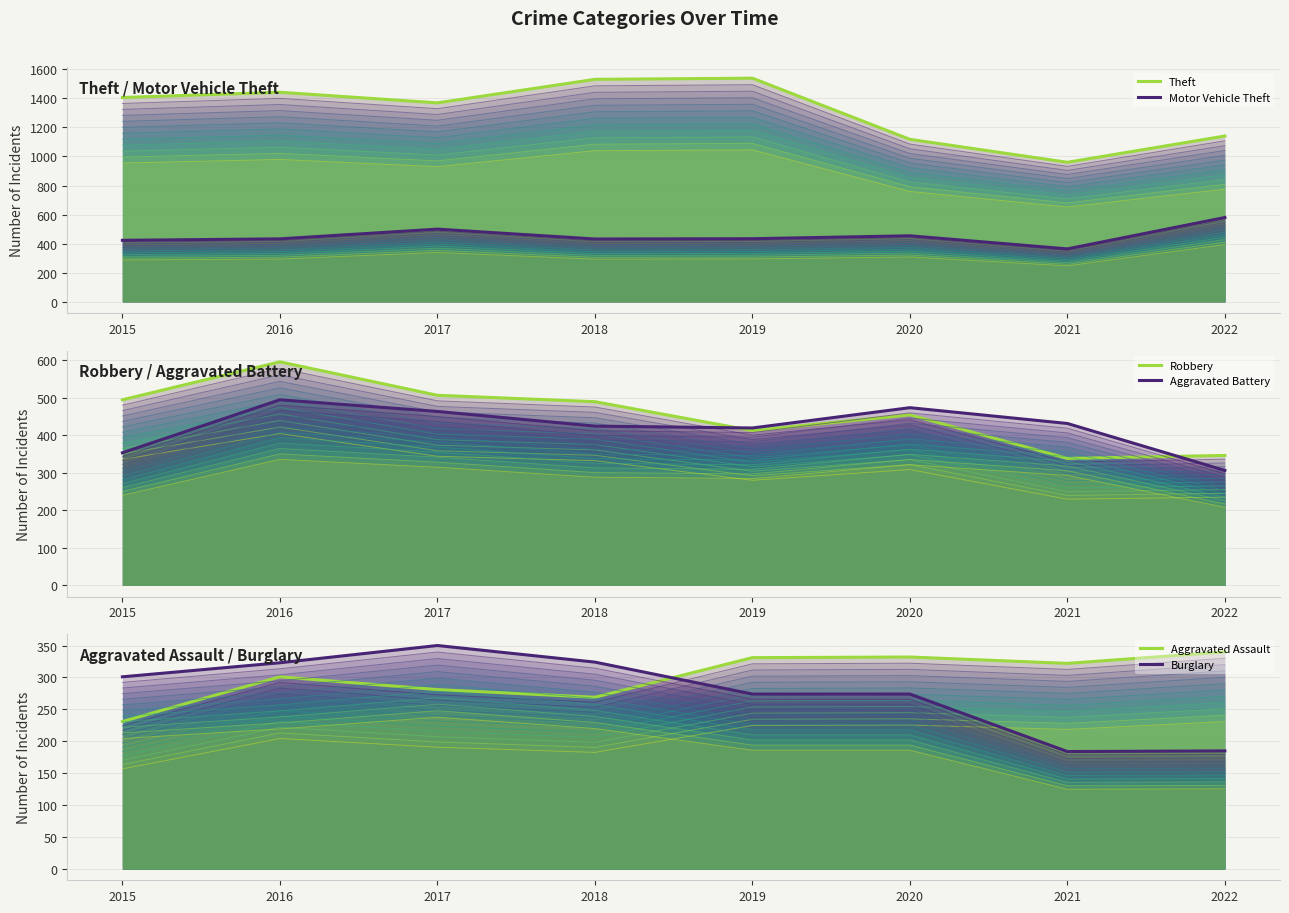

What is the approximate value of Aggravated Battery at 2015, to the nearest 5?

355